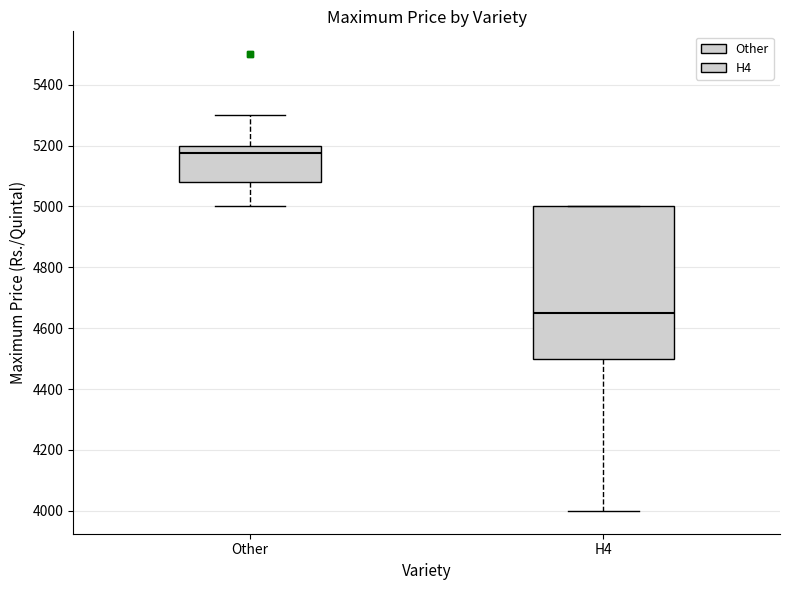

Reading left to right, read every box against the y-axis: the position of its median line, the range the box covers, and the ends of its whiskers. The values are not printed on the chart, so give them approximately, as read against the axis.

Other: median 5180, box 5080 to 5200, whiskers 5000 to 5300
H4: median 4660, box 4500 to 5000, whiskers 4000 to 5000